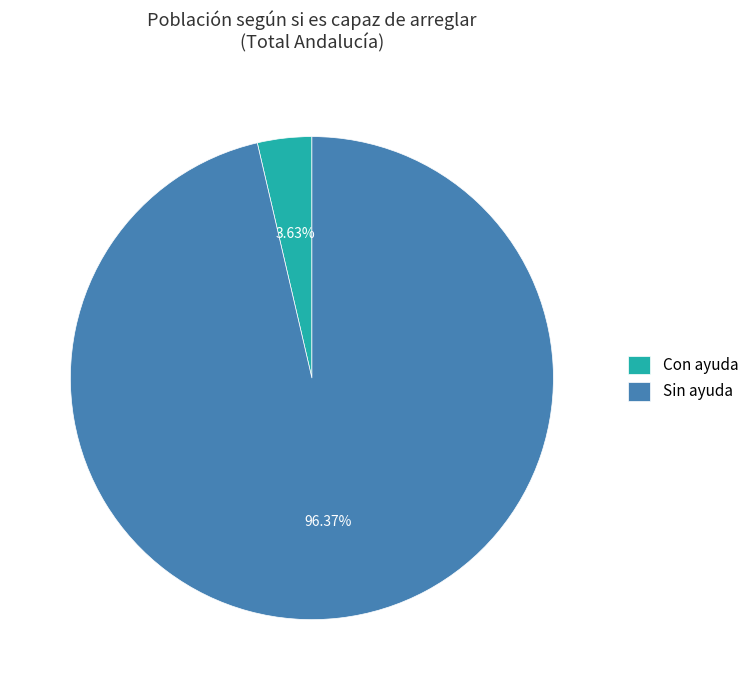

Which category has the smallest portion of the pie?

Con ayuda